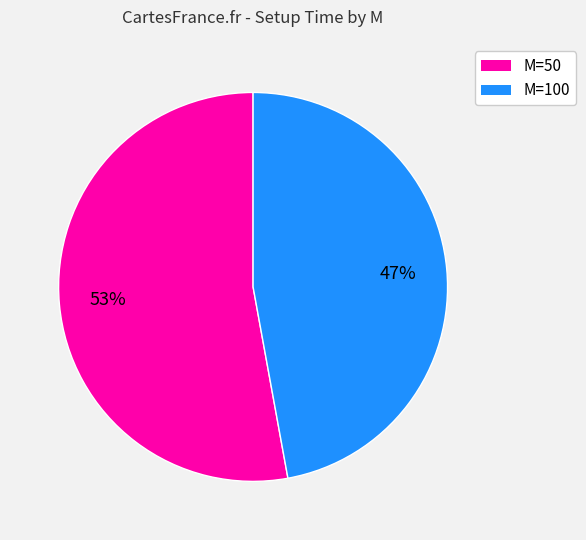

How many segments does this pie chart have?

2